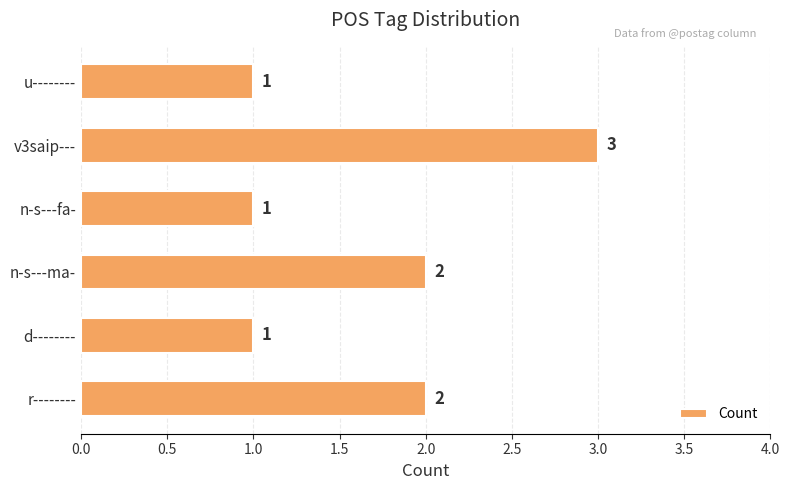

What is the difference between the maximum and minimum values?

2